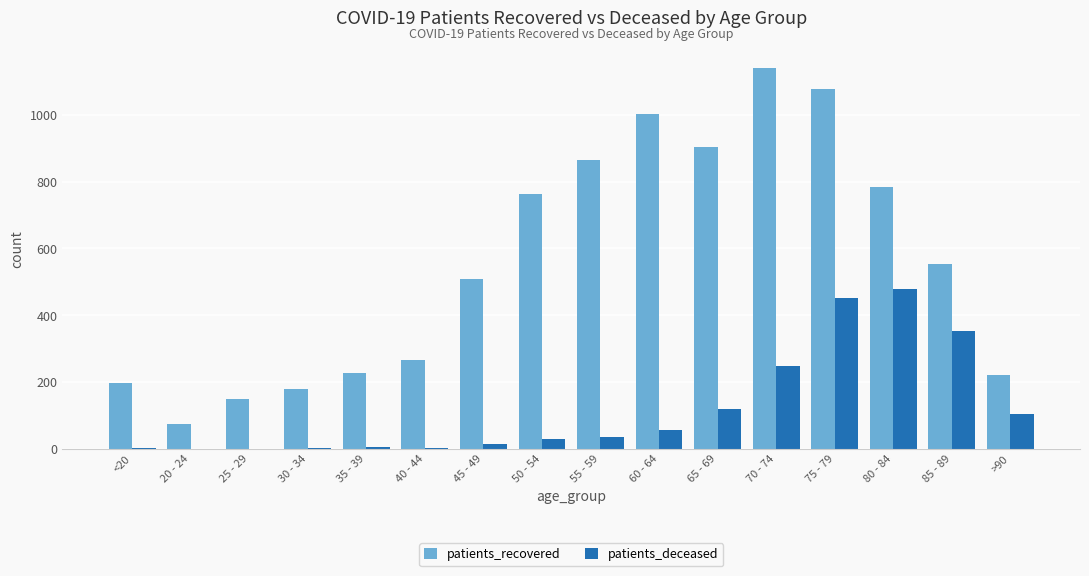

How many groups of bars are there?

16